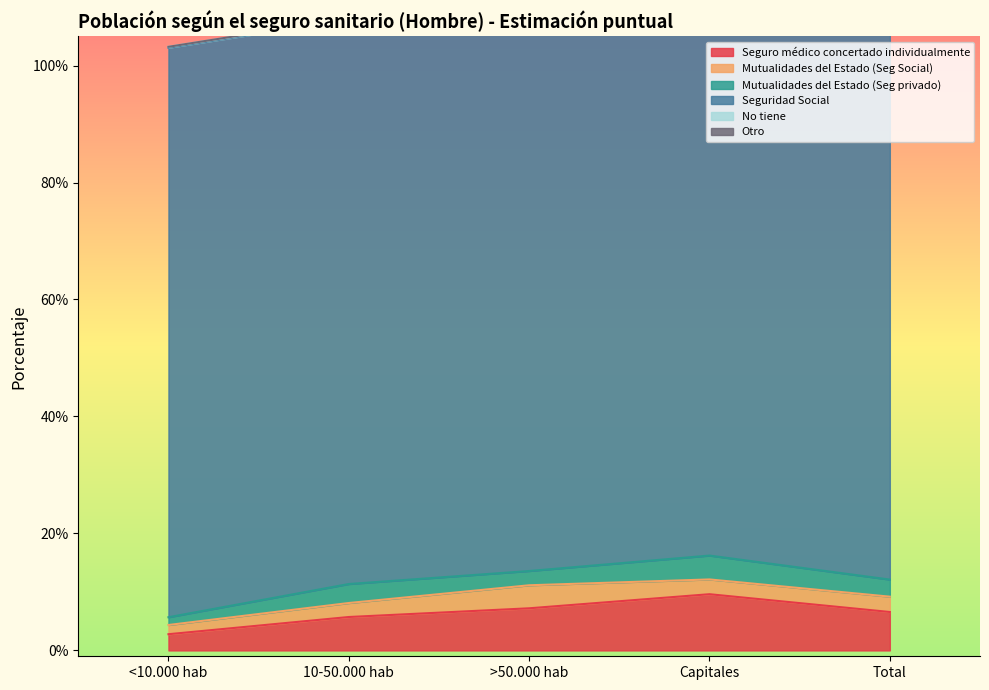

What is the sum of all Seguro médico concertado individualmente values?

0.3